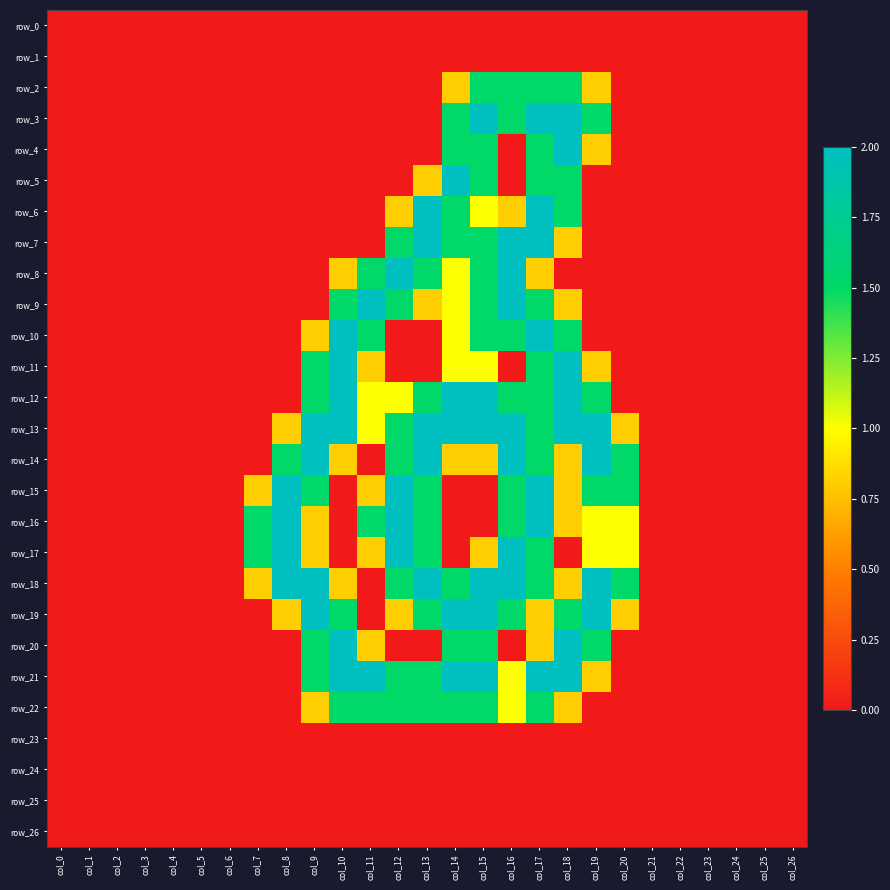

The row_26 series shows 0.0 at col_10. True or false?

True